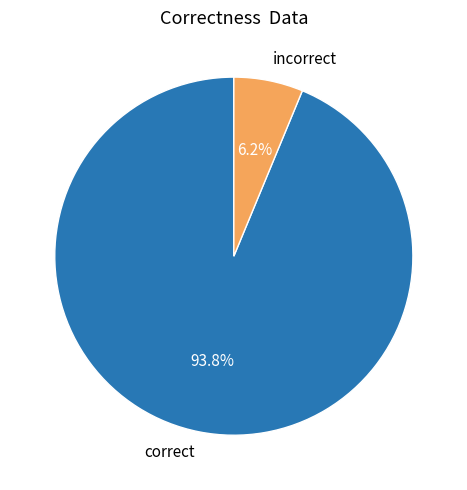

Which slice is the smallest?

incorrect